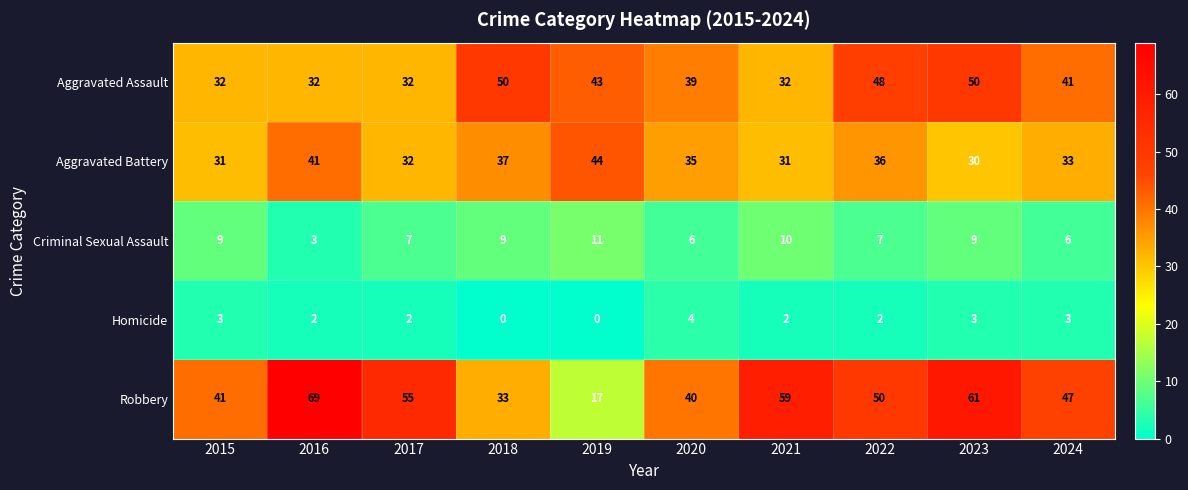

True or false: Aggravated Battery has a value of 31 at 2021.

True